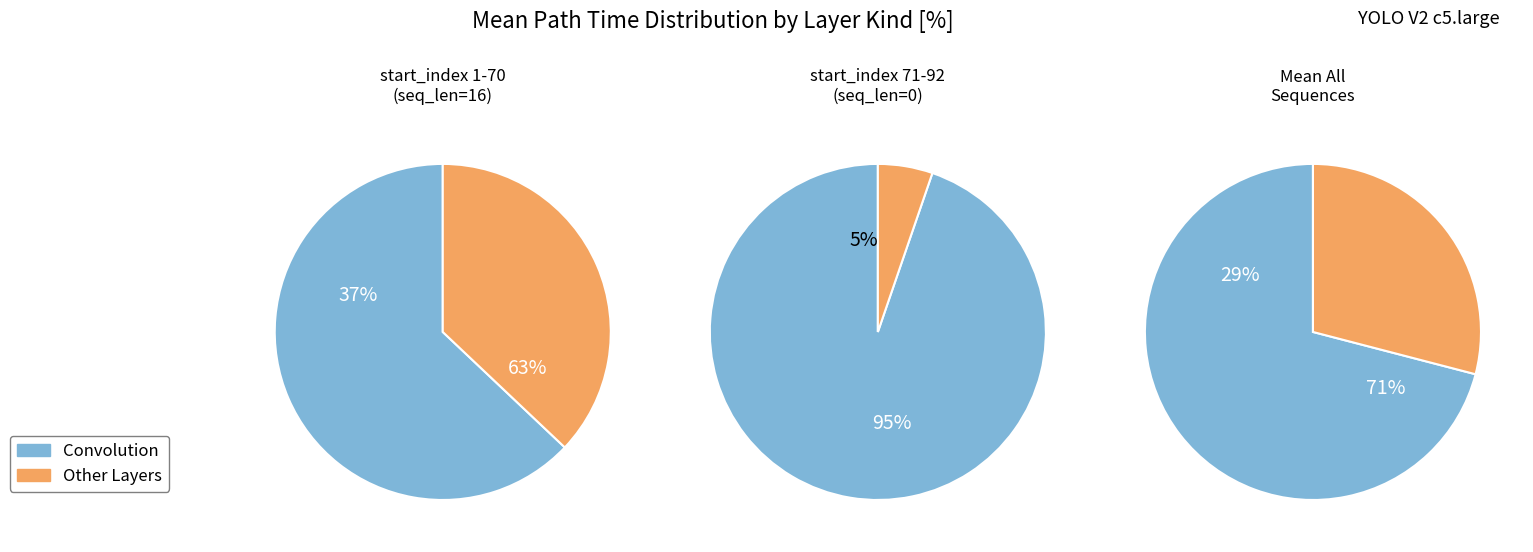

Does 2 account for over 50% of the chart?

No